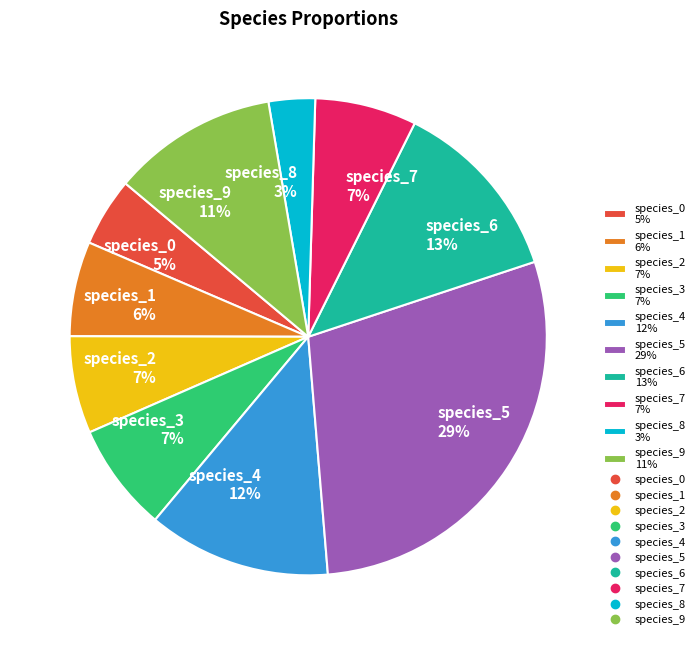

What is the largest slice in the pie chart?

species_5